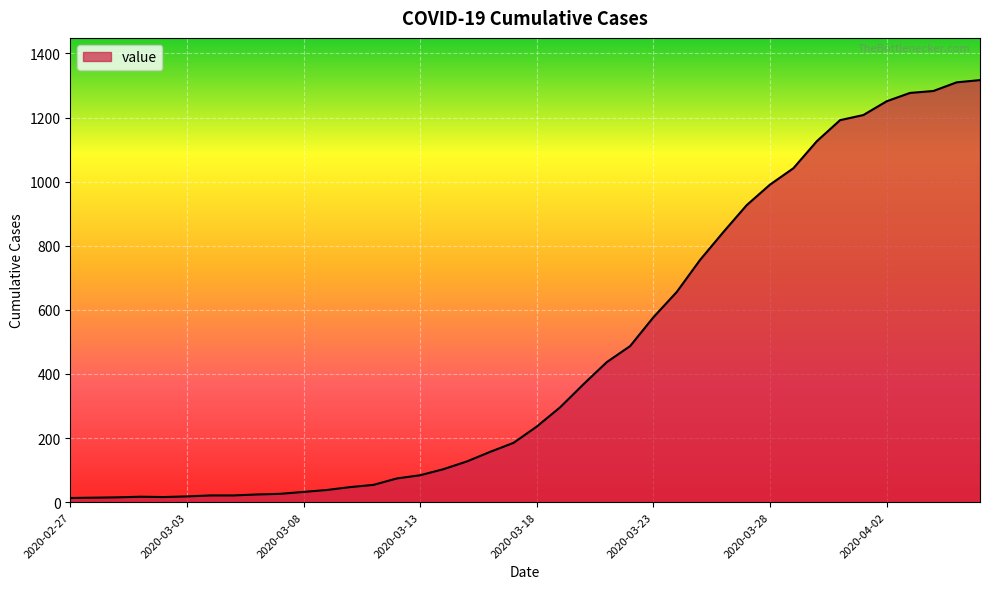

What is the greatest value displayed?

1317